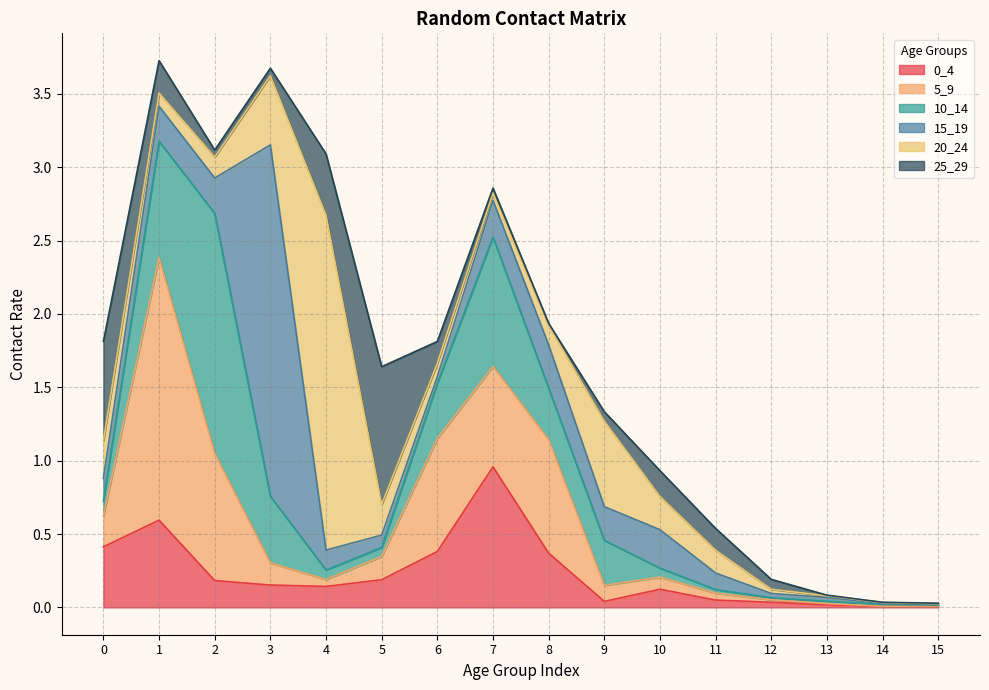

At which label is 5_9 closest to 0?

14